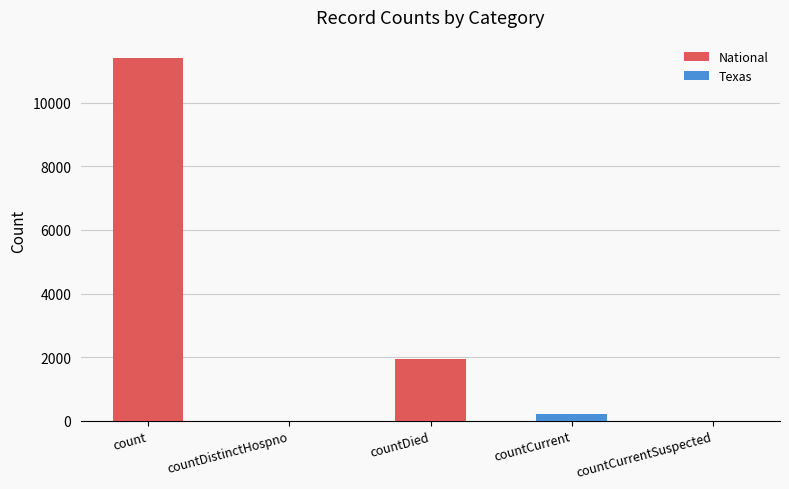

How many data points does each series have?

5